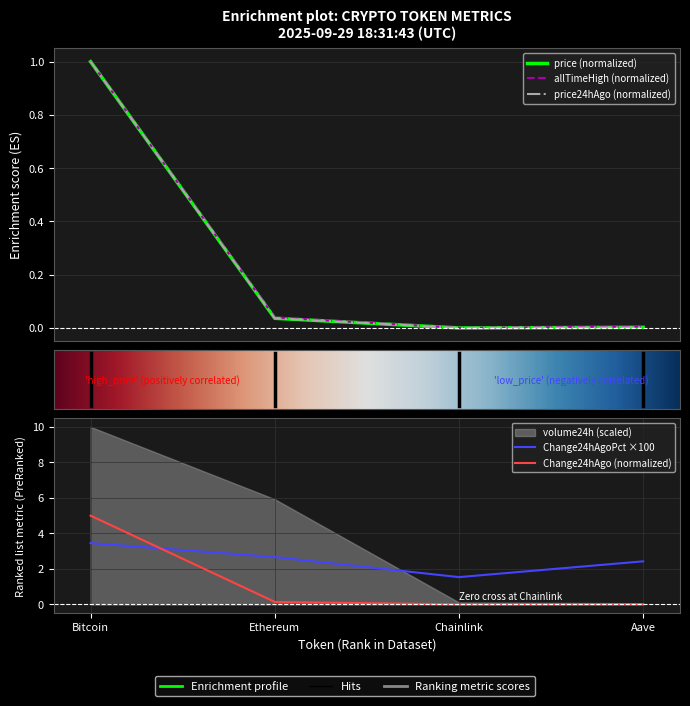

Reading left to right, what are all the values shown in this chart?

price: 1.0	0.0	0.0	0.0
price24hAgo: 1.0	0.0	0.0	0.0
Change24hAgo: 5.0	0.1	0.0	0.0
Change24hAgoPct: 3.5	2.7	1.5	2.4
allTimeHigh: 1.0	0.0	0.0	0.0